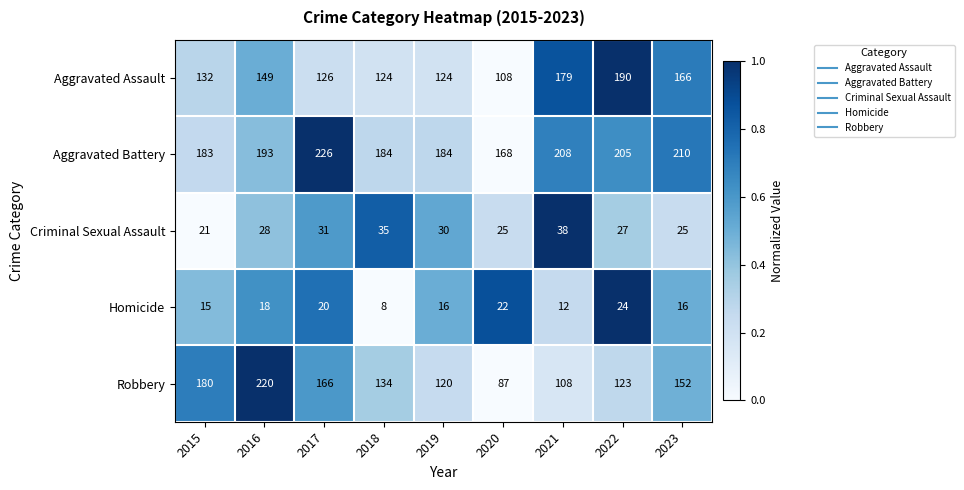

How many series are shown in this chart?

5